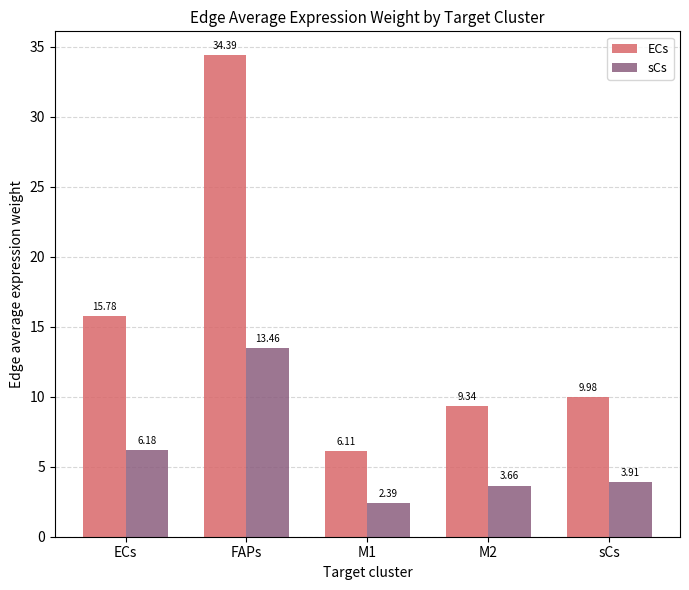

The value of ECs at sCs is 10.0. True or false?

True